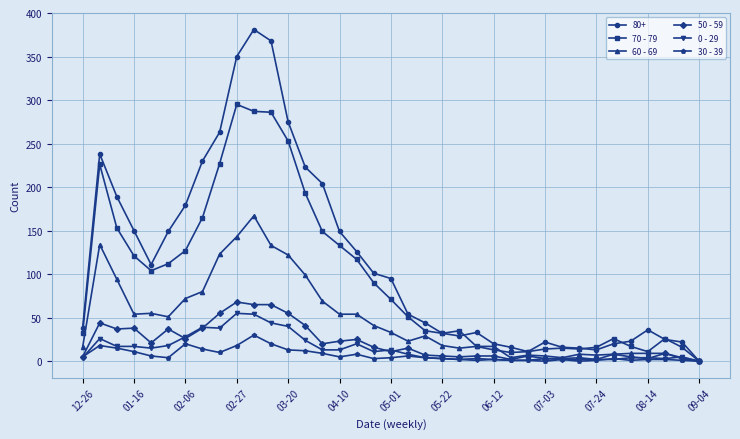

Count the number of categories in the chart.

37